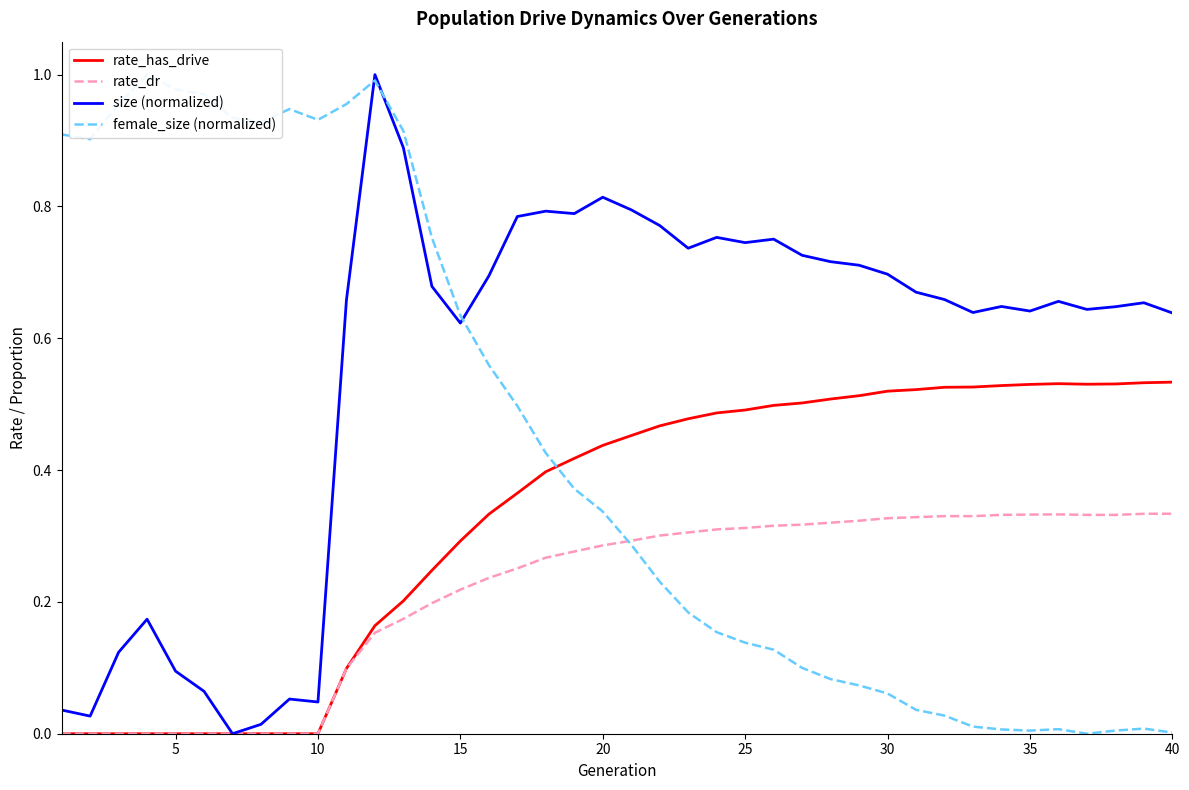

How many data points in rate_has_drive are above 0?

30